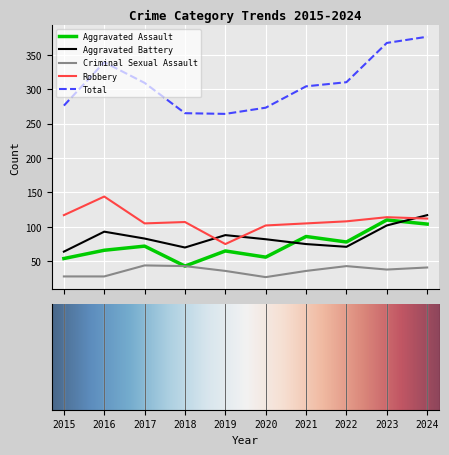

How many interior local peaks does the Total series have?

1